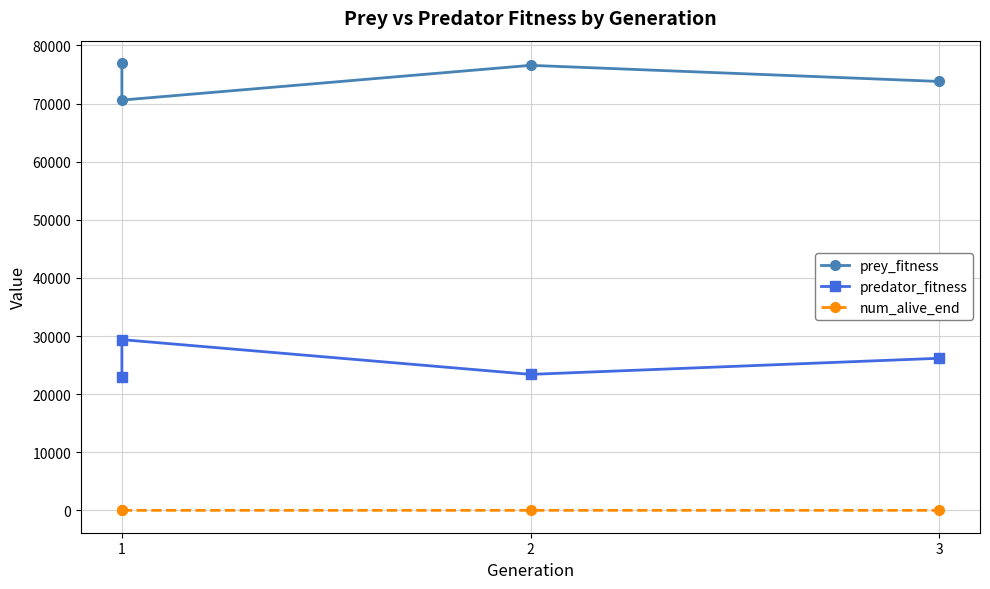

How many values in the prey_fitness series are below 76584?

2